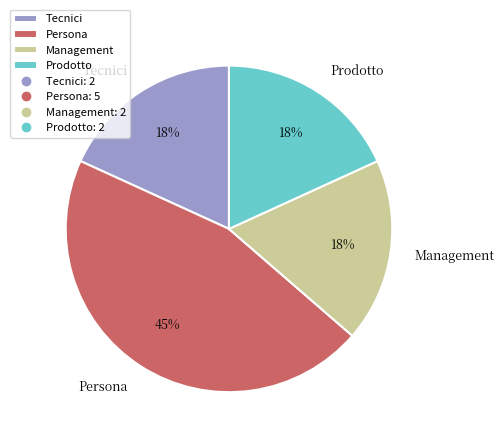

To the nearest percent, what percentage of the pie is Persona?

45%